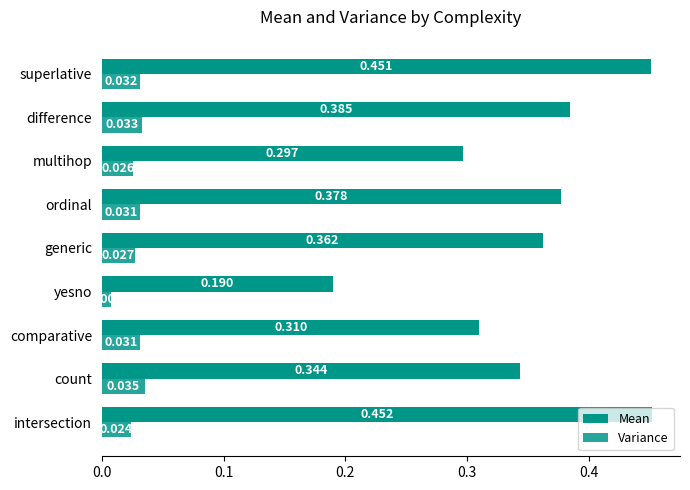

Is the value of Variance at generic greater than the value of Mean at intersection?

No